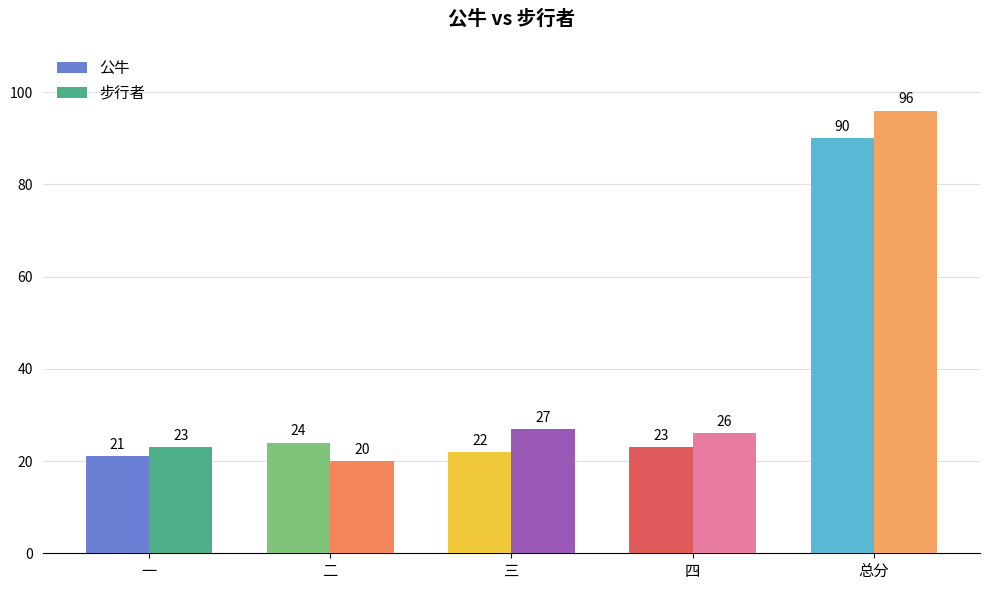

Reading left to right, transcribe all the data shown in this chart.

公牛: 一=21	二=24	三=22	四=23	总分=90
步行者: 一=23	二=20	三=27	四=26	总分=96